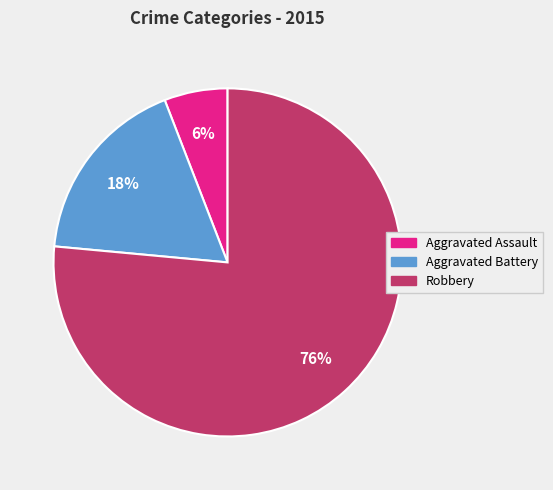

Combined, do Robbery and Aggravated Battery account for over 50%?

Yes